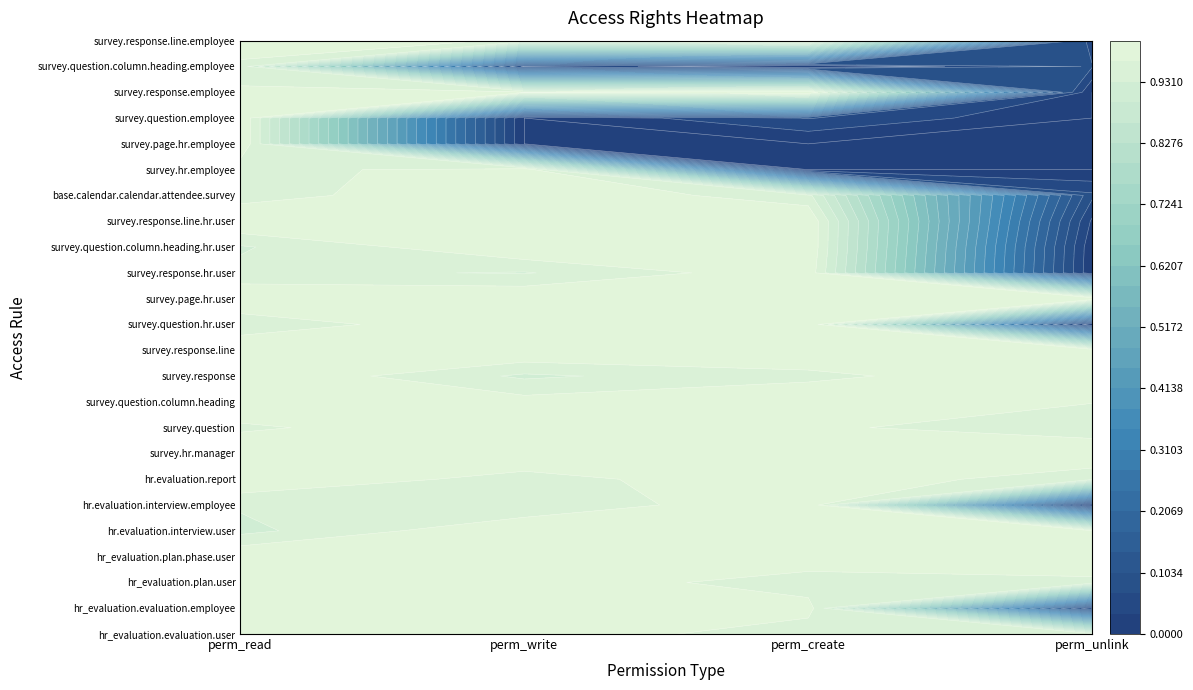

Between perm_read and perm_write, which is larger?

perm_read